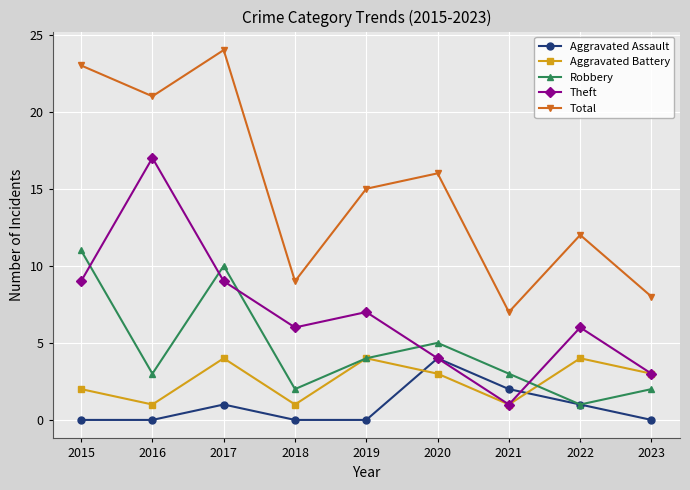

Which series ends up on top after the final intersection of Aggravated Battery and Aggravated Assault?

Aggravated Battery